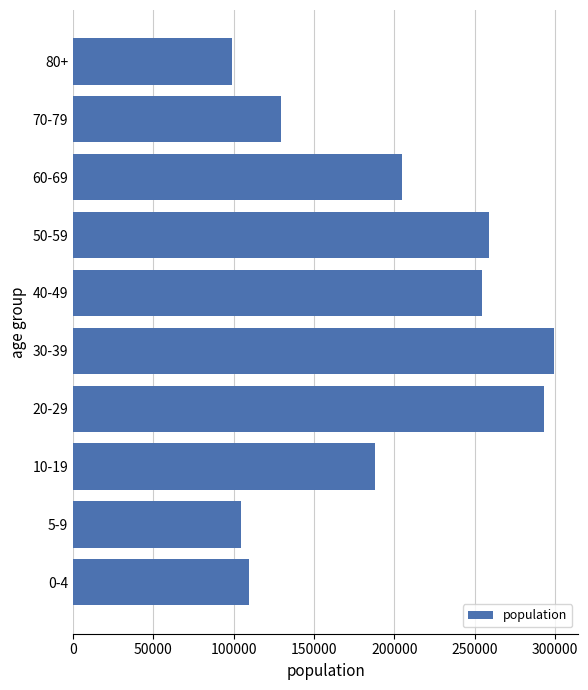

Reading bottom to top, list all the values displayed in this chart.

109740	104385	188185	293225	299675	254475	258875	205005	129680	98805